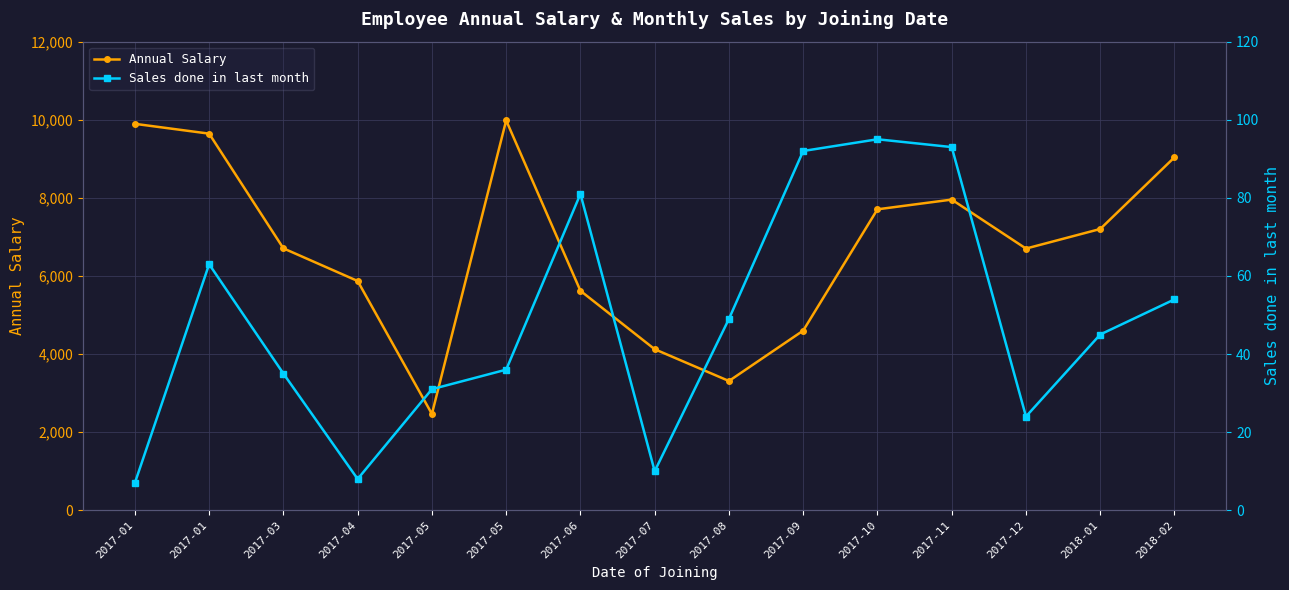

Where is the first local minimum for Annual Salary?

2017-05